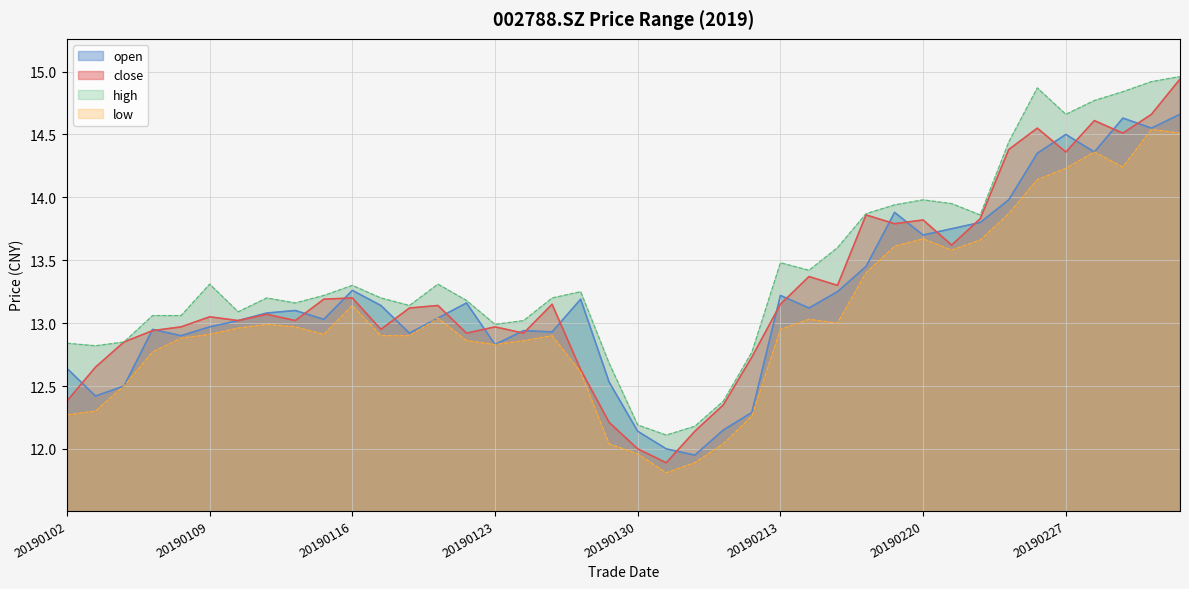

Reading right to left, extract all data points from this chart.

close: 20190305=14.9	20190304=14.7	20190301=14.5	20190228=14.6	20190227=14.4	20190226=14.6	20190225=14.4	20190222=13.8	20190221=13.6	20190220=13.8	20190219=13.8	20190218=13.9	20190215=13.3	20190214=13.4	20190213=13.2	20190212=12.7	20190211=12.3	20190201=12.1	20190131=11.9	20190130=12.0	20190129=12.2	20190128=12.6	20190125=13.2	20190124=12.9	20190123=13.0	20190122=12.9	20190121=13.1	20190118=13.1	20190117=12.9	20190116=13.2	20190115=13.2	20190114=13.0	20190111=13.1	20190110=13.0	20190109=13.1	20190108=13.0	20190107=12.9	20190104=12.8	20190103=12.7	20190102=12.4
open: 20190305=14.7	20190304=14.6	20190301=14.6	20190228=14.4	20190227=14.5	20190226=14.3	20190225=14.0	20190222=13.8	20190221=13.8	20190220=13.7	20190219=13.9	20190218=13.4	20190215=13.2	20190214=13.1	20190213=13.2	20190212=12.3	20190211=12.2	20190201=11.9	20190131=12.0	20190130=12.1	20190129=12.5	20190128=13.2	20190125=12.9	20190124=12.9	20190123=12.8	20190122=13.2	20190121=13.0	20190118=12.9	20190117=13.1	20190116=13.3	20190115=13.0	20190114=13.1	20190111=13.1	20190110=13.0	20190109=13.0	20190108=12.9	20190107=12.9	20190104=12.5	20190103=12.4	20190102=12.6
high: 20190305=15.0	20190304=14.9	20190301=14.8	20190228=14.8	20190227=14.7	20190226=14.9	20190225=14.4	20190222=13.9	20190221=13.9	20190220=14.0	20190219=13.9	20190218=13.9	20190215=13.6	20190214=13.4	20190213=13.5	20190212=12.8	20190211=12.4	20190201=12.2	20190131=12.1	20190130=12.2	20190129=12.7	20190128=13.2	20190125=13.2	20190124=13.0	20190123=13.0	20190122=13.2	20190121=13.3	20190118=13.1	20190117=13.2	20190116=13.3	20190115=13.2	20190114=13.2	20190111=13.2	20190110=13.1	20190109=13.3	20190108=13.1	20190107=13.1	20190104=12.8	20190103=12.8	20190102=12.8
low: 20190305=14.5	20190304=14.5	20190301=14.2	20190228=14.4	20190227=14.2	20190226=14.1	20190225=13.9	20190222=13.7	20190221=13.6	20190220=13.7	20190219=13.6	20190218=13.4	20190215=13.0	20190214=13.0	20190213=12.9	20190212=12.3	20190211=12.0	20190201=11.9	20190131=11.8	20190130=12.0	20190129=12.0	20190128=12.6	20190125=12.9	20190124=12.9	20190123=12.8	20190122=12.9	20190121=13.0	20190118=12.9	20190117=12.9	20190116=13.1	20190115=12.9	20190114=13.0	20190111=13.0	20190110=13.0	20190109=12.9	20190108=12.9	20190107=12.8	20190104=12.5	20190103=12.3	20190102=12.3